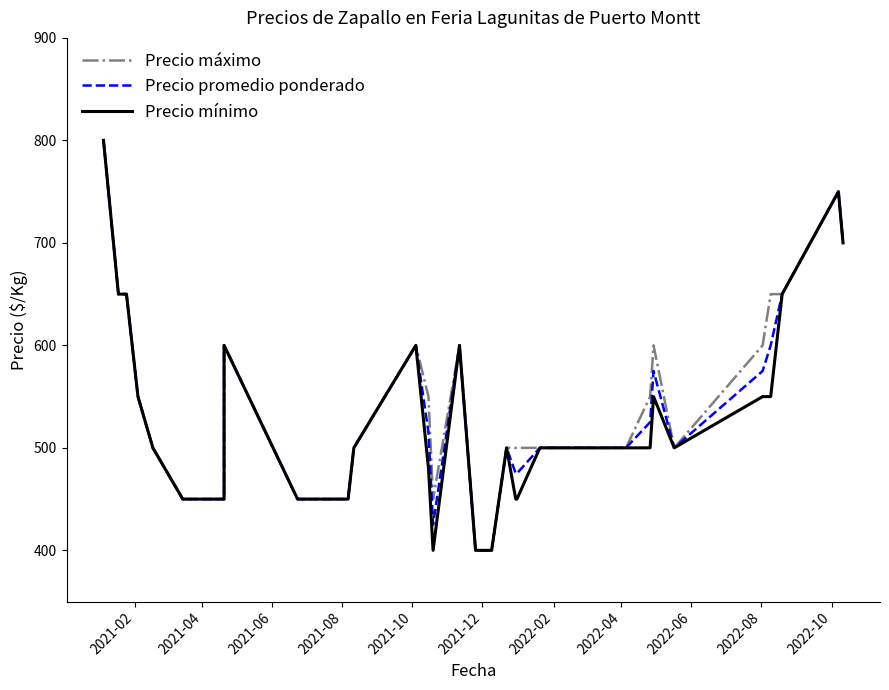

How many lines are shown in the chart?

3